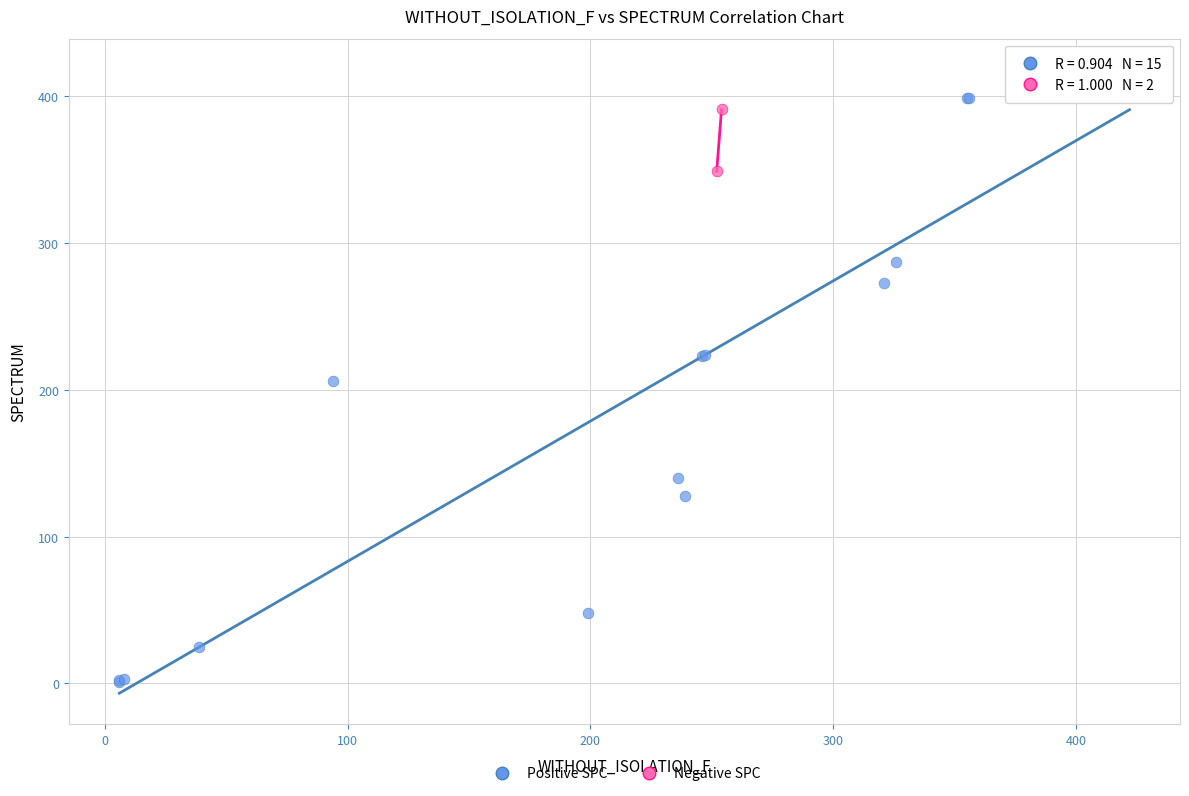

What are all the series names shown in the legend?

Positive SPC, Negative SPC